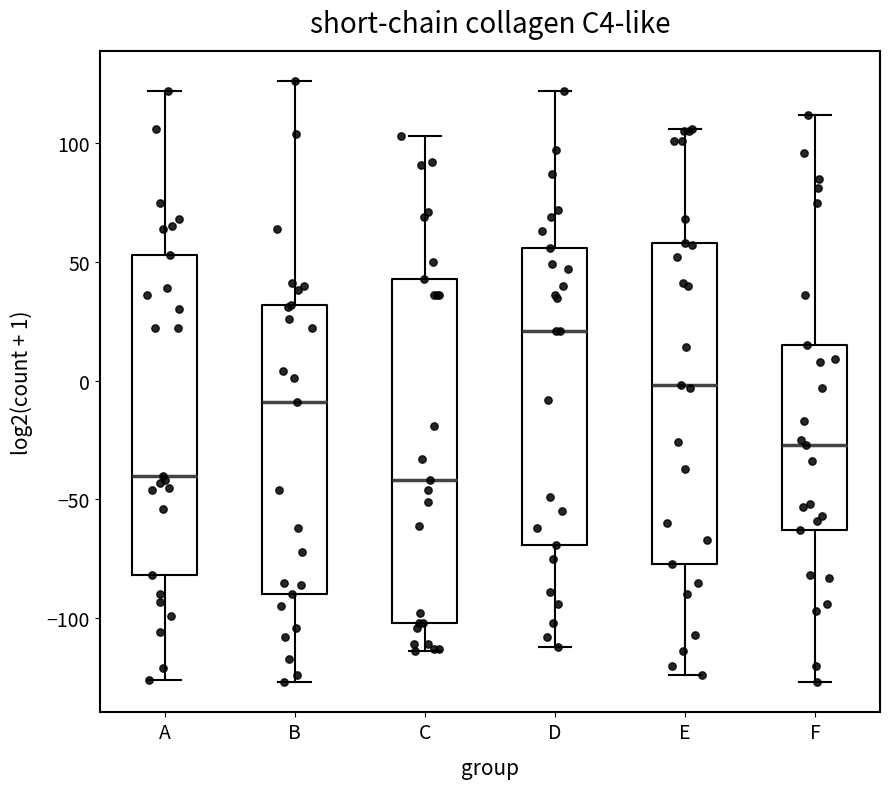

Which box is the tallest, from its lower edge to its upper edge?

C